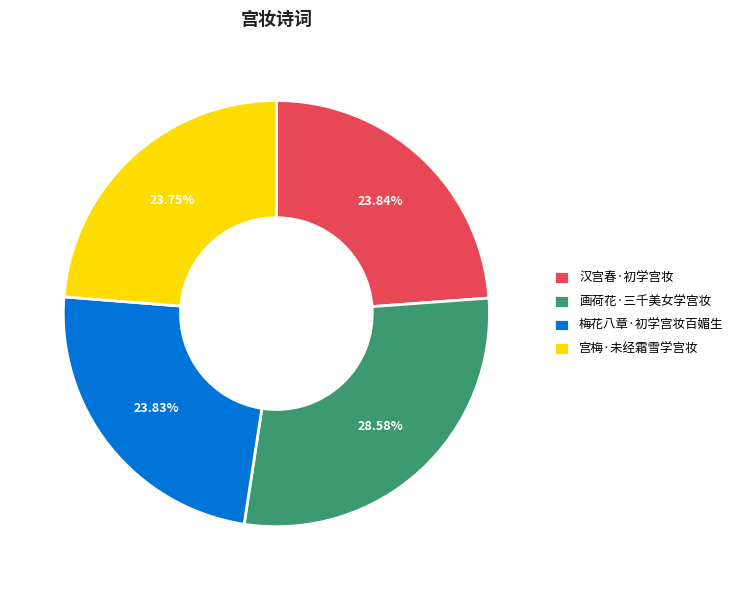

Combined, do 宫梅·未经霜雪学宫妆 and 梅花八章·初学宫妆百媚生 account for over 50%?

No